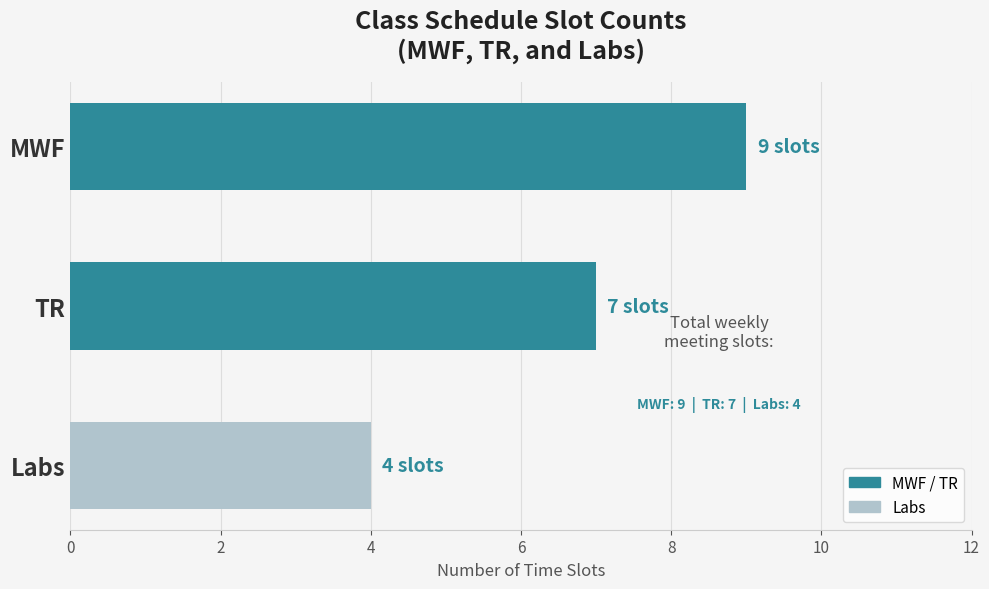

What is the minimum value shown in the chart?

4